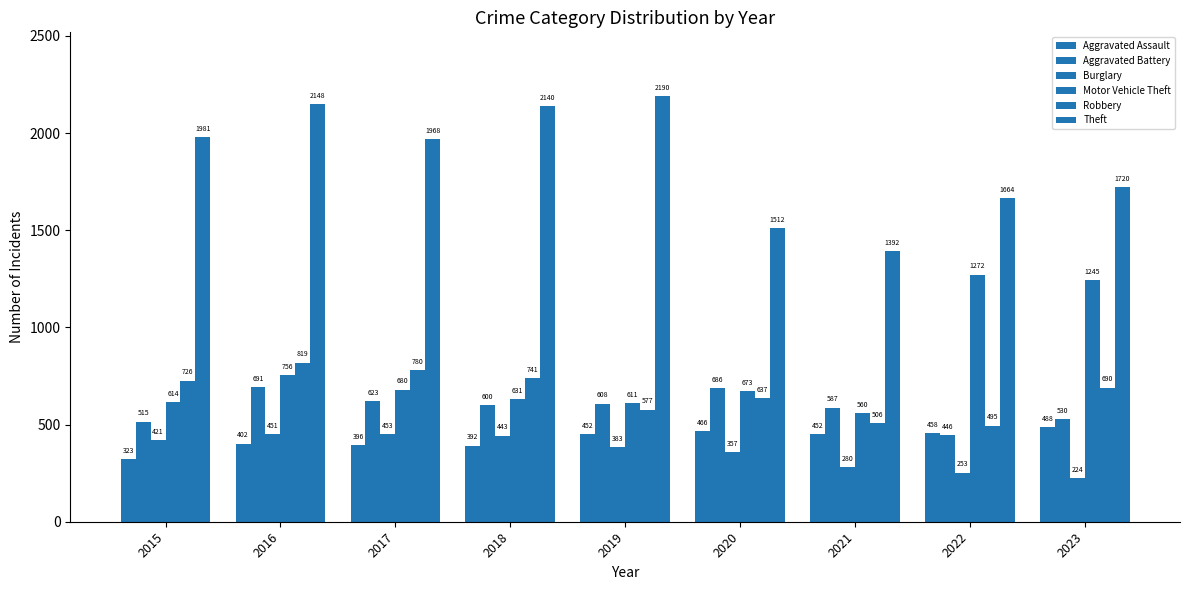

How many groups of bars are there?

9